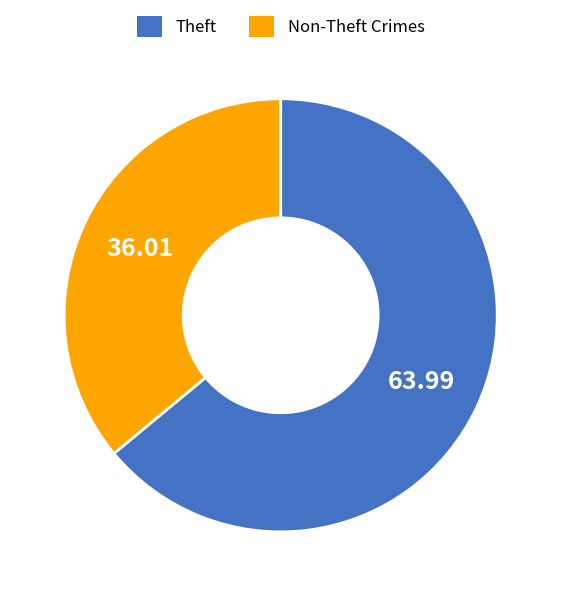

How many segments does this pie chart have?

2